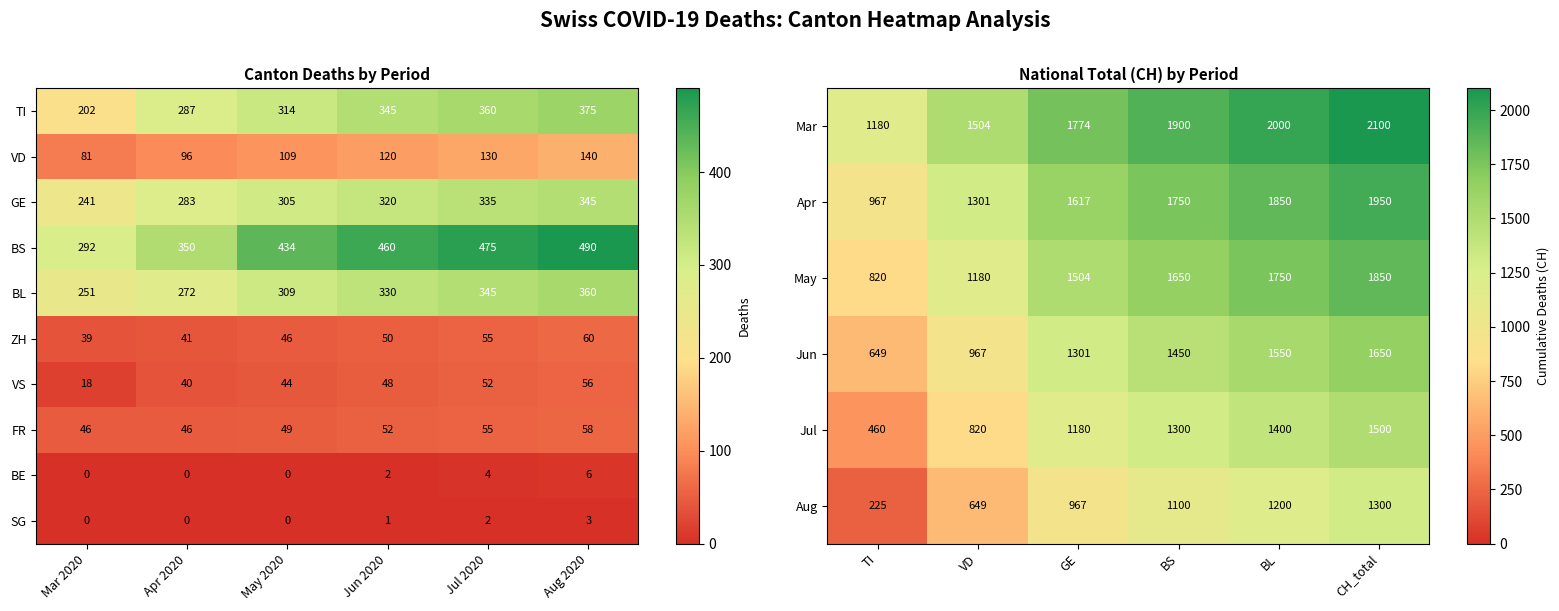

At which label is SG closest to 1?

Jun 2020